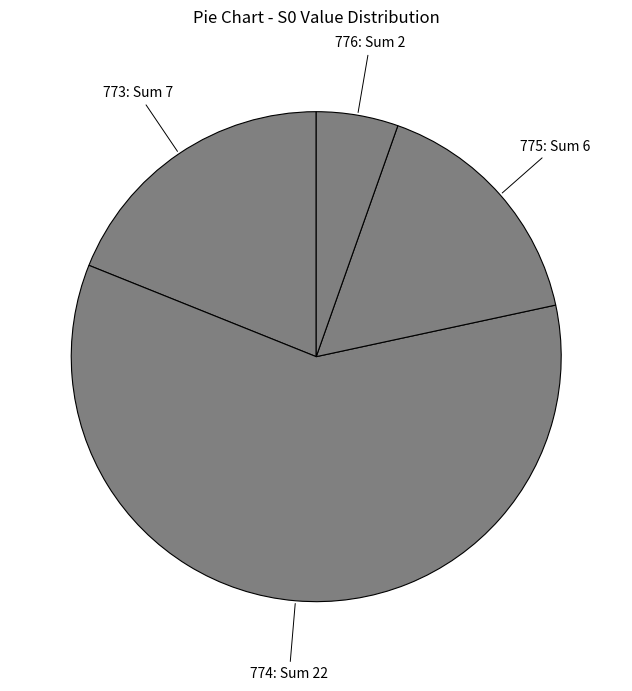

How many segments does this pie chart have?

4